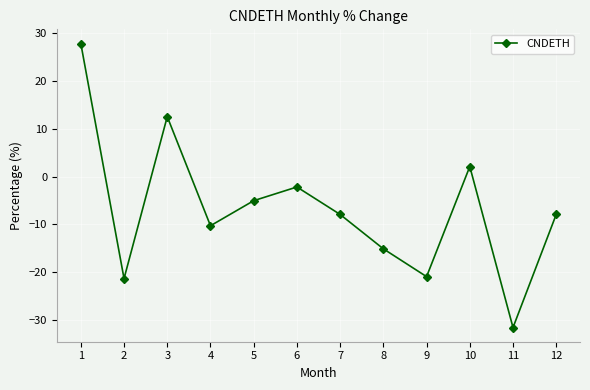

What is the sum of all values?

-79.8